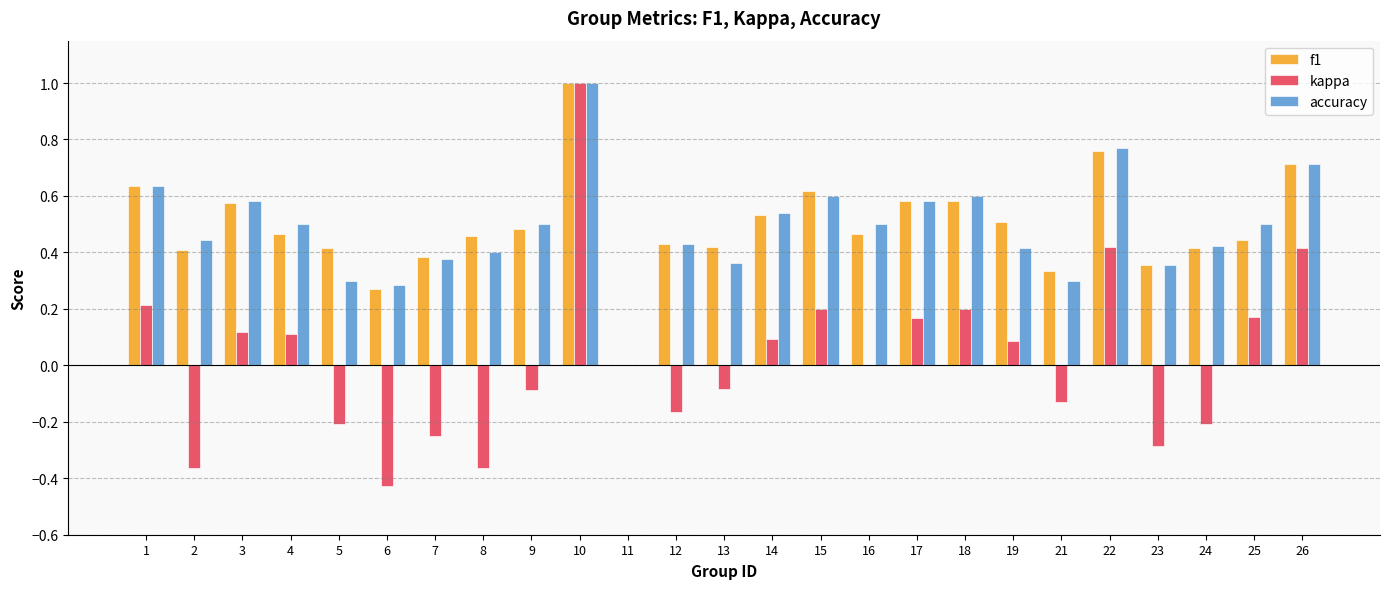

Are the bars grouped side by side (vs. stacked)?

Yes